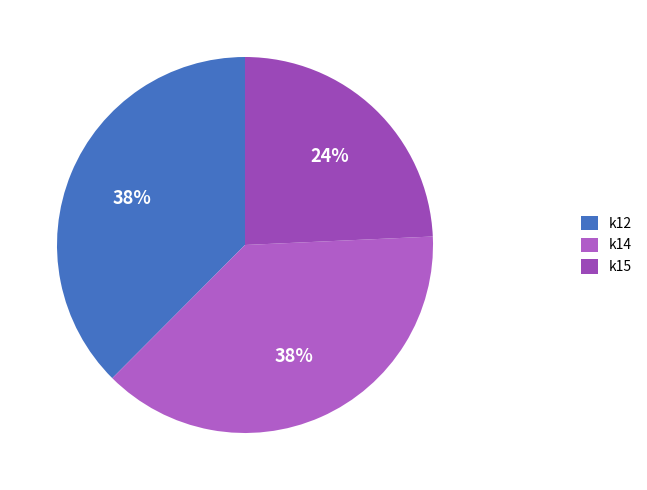

Is k15 the majority of the pie?

No